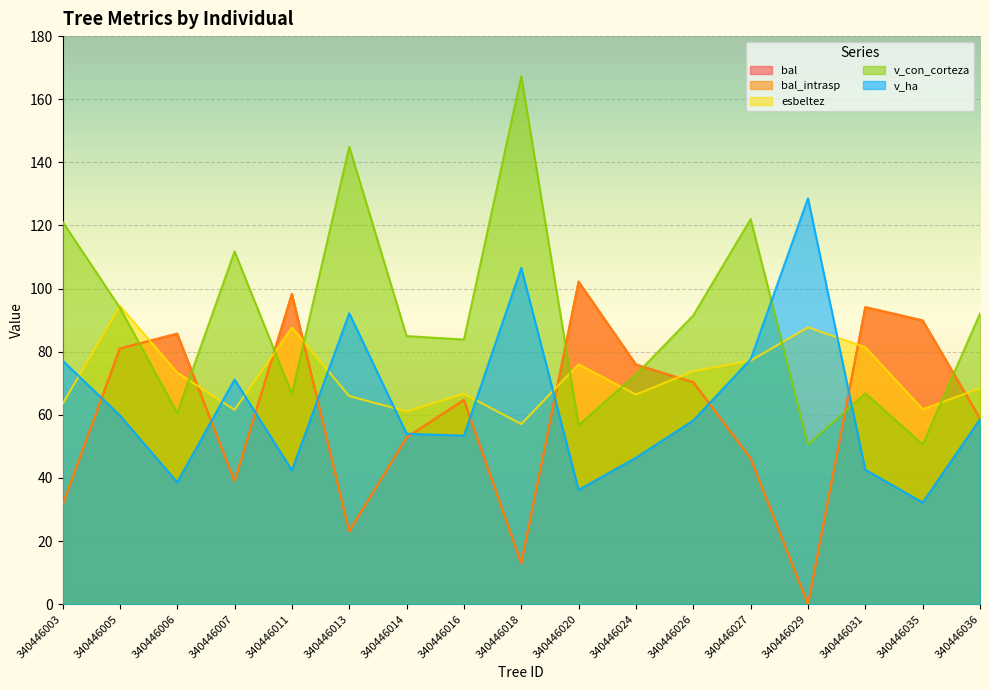

Reading left to right, transcribe all the data shown in this chart.

bal: 340446003=31.4	340446005=81.0	340446006=85.7	340446007=39.0	340446011=98.3	340446013=23.1	340446014=52.8	340446016=64.7	340446018=13.0	340446020=102.2	340446024=75.9	340446026=70.3	340446027=46.2	340446029=0.0	340446031=94.1	340446035=89.9	340446036=58.8
bal_intrasp: 340446003=31.4	340446005=81.0	340446006=85.7	340446007=39.0	340446011=98.3	340446013=23.1	340446014=52.8	340446016=64.7	340446018=13.0	340446020=102.2	340446024=75.9	340446026=70.3	340446027=46.2	340446029=0.0	340446031=94.1	340446035=89.9	340446036=58.8
esbeltez: 340446003=63.4	340446005=94.5	340446006=73.4	340446007=61.6	340446011=87.7	340446013=65.9	340446014=61.1	340446016=66.7	340446018=57.1	340446020=76.0	340446024=66.4	340446026=73.8	340446027=77.2	340446029=87.7	340446031=81.4	340446035=61.8	340446036=68.4
v_con_corteza: 340446003=121.2	340446005=93.9	340446006=60.6	340446007=111.8	340446011=66.7	340446013=145.0	340446014=84.9	340446016=83.8	340446018=167.3	340446020=56.8	340446024=72.8	340446026=91.5	340446027=122.0	340446029=50.5	340446031=66.8	340446035=50.6	340446036=92.1
v_ha: 340446003=77.2	340446005=59.8	340446006=38.6	340446007=71.2	340446011=42.4	340446013=92.2	340446014=54.0	340446016=53.4	340446018=106.6	340446020=36.2	340446024=46.4	340446026=58.2	340446027=77.6	340446029=128.6	340446031=42.6	340446035=32.2	340446036=58.6